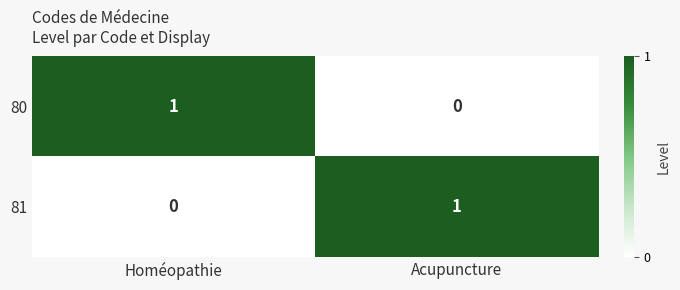

The 80 series shows 0 at Homéopathie. True or false?

False